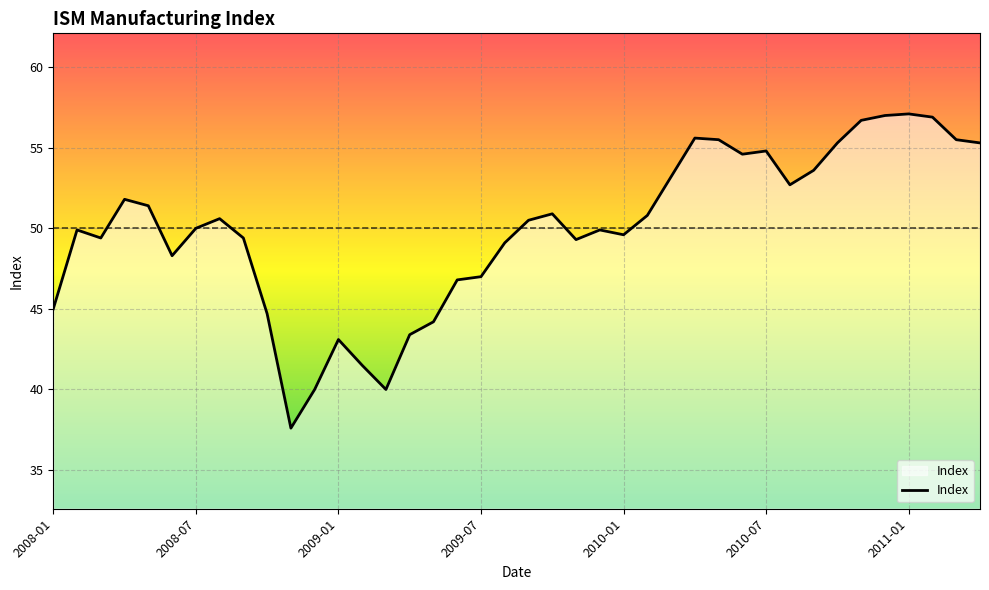

What is the maximum value shown in the chart?

57.1